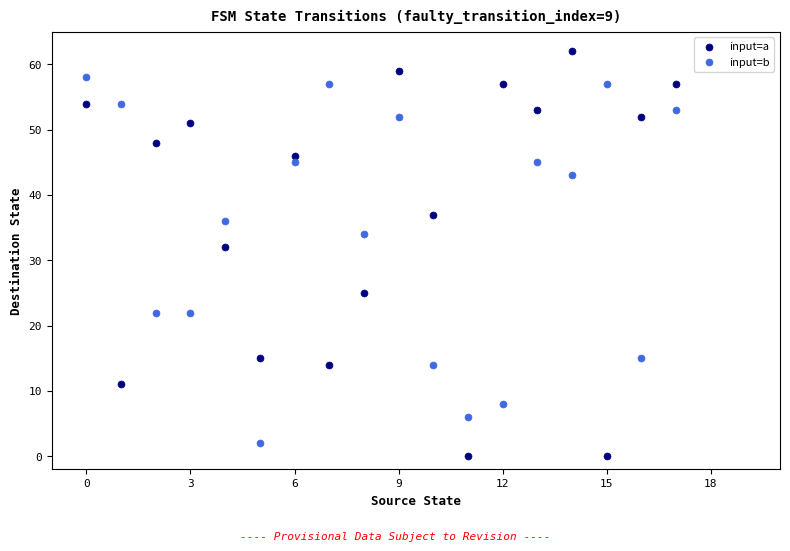

What are all the series names shown in the legend?

input=a, input=b